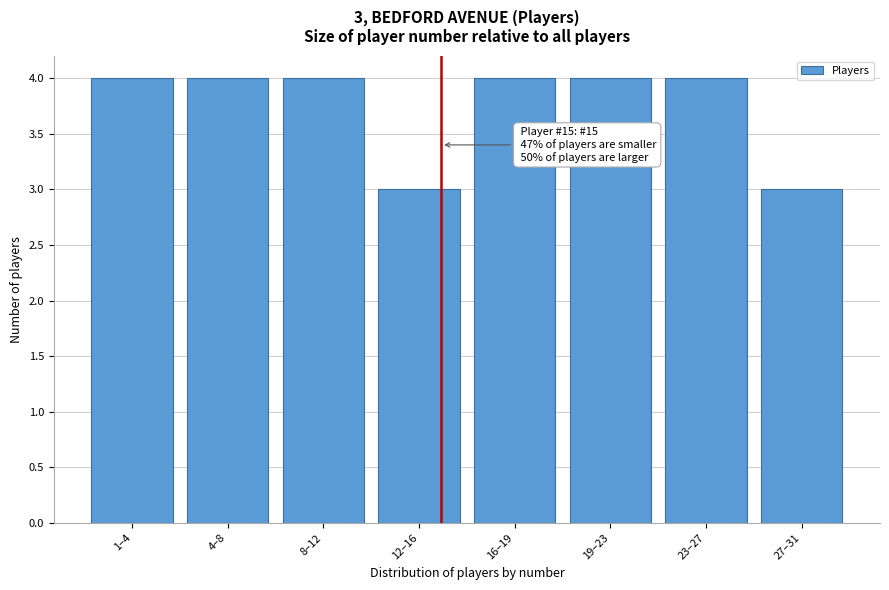

Reading left to right, transcribe all the data shown in this chart.

1–4=4	4–8=4	8–12=4	12–16=3	16–19=4	19–23=4	23–27=4	27–31=3